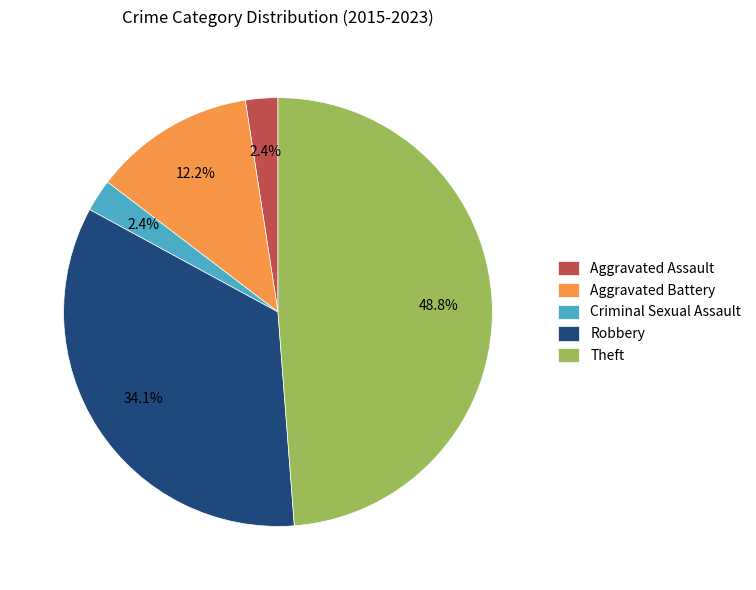

Which category has the biggest portion of the pie?

Theft